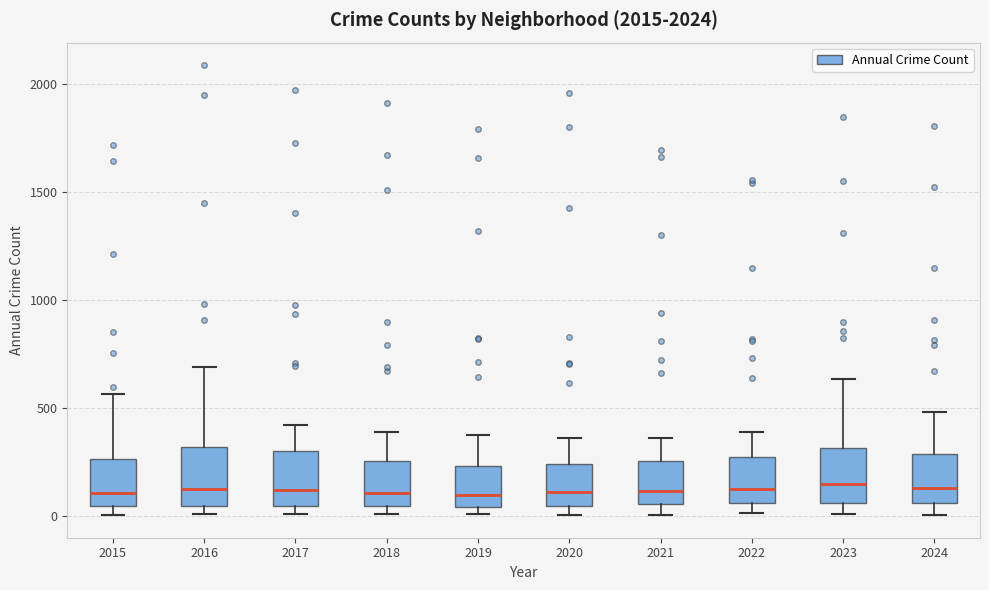

Where does the upper whisker of the box at x = 2024 end on the y-axis? The values are not printed on the chart, so give them approximately, as read against the axis.

500